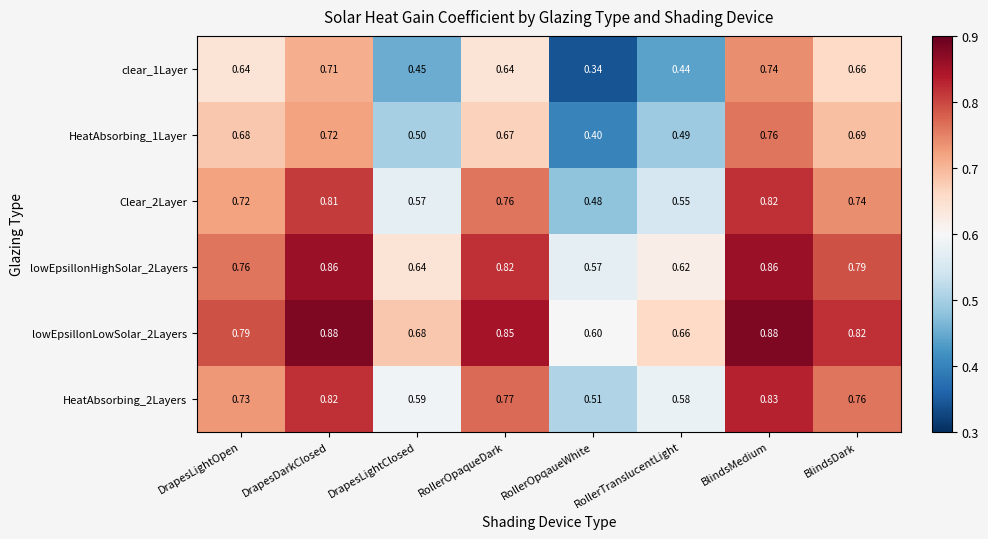

At which label does Clear_2Layer reach its minimum?

RollerOpqaueWhite